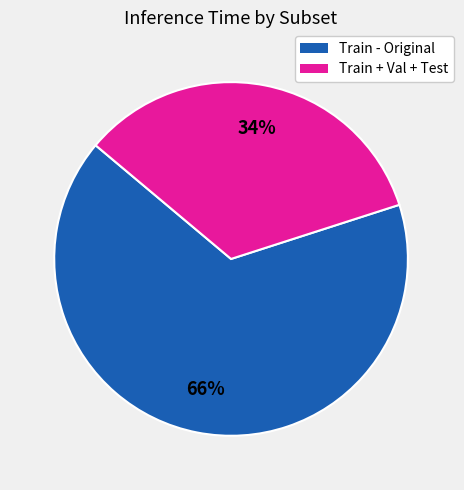

Is there a majority slice in this chart?

Yes